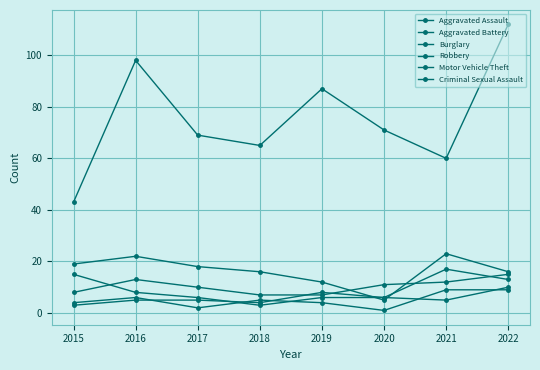

How many categories are shown in the chart?

8